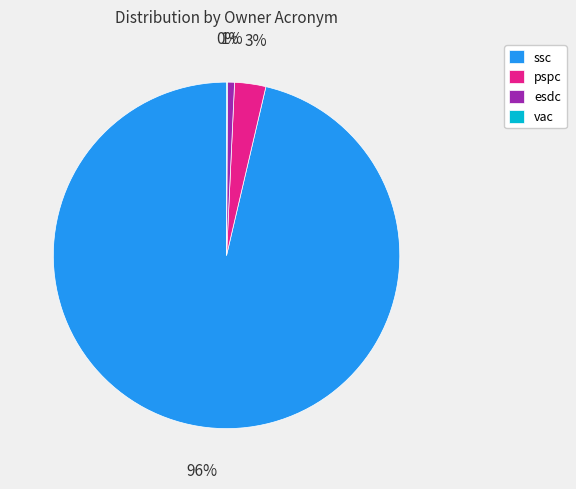

To the nearest percent, what is the combined percentage of esdc and pspc?

4%